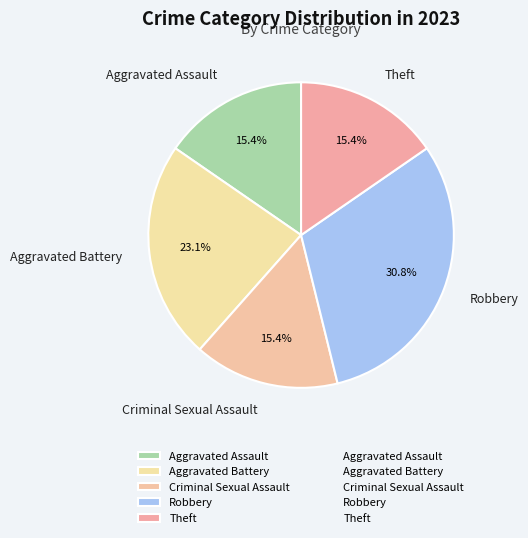

To the nearest percent, what percentage of the pie is Aggravated Battery?

23%